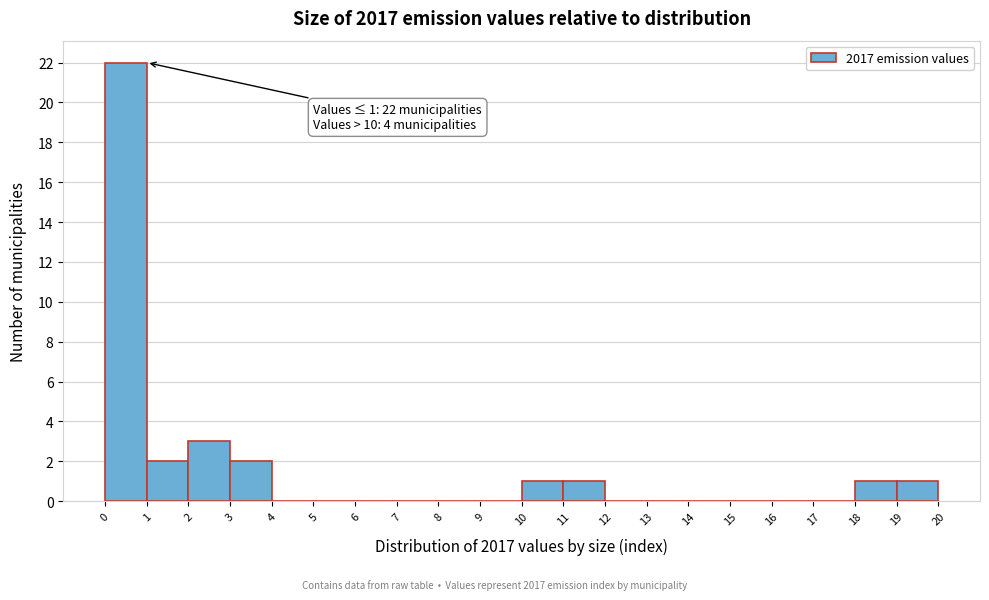

Which range on the x-axis has the tallest bar?

0 to 1